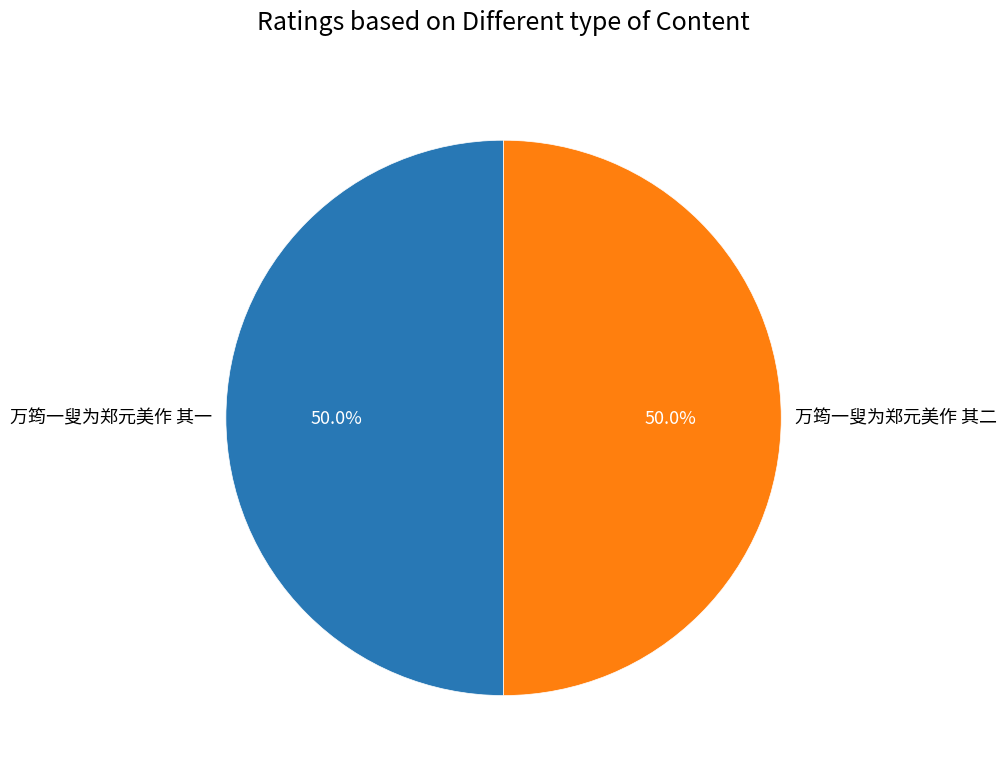

Count the number of slices in the pie.

2